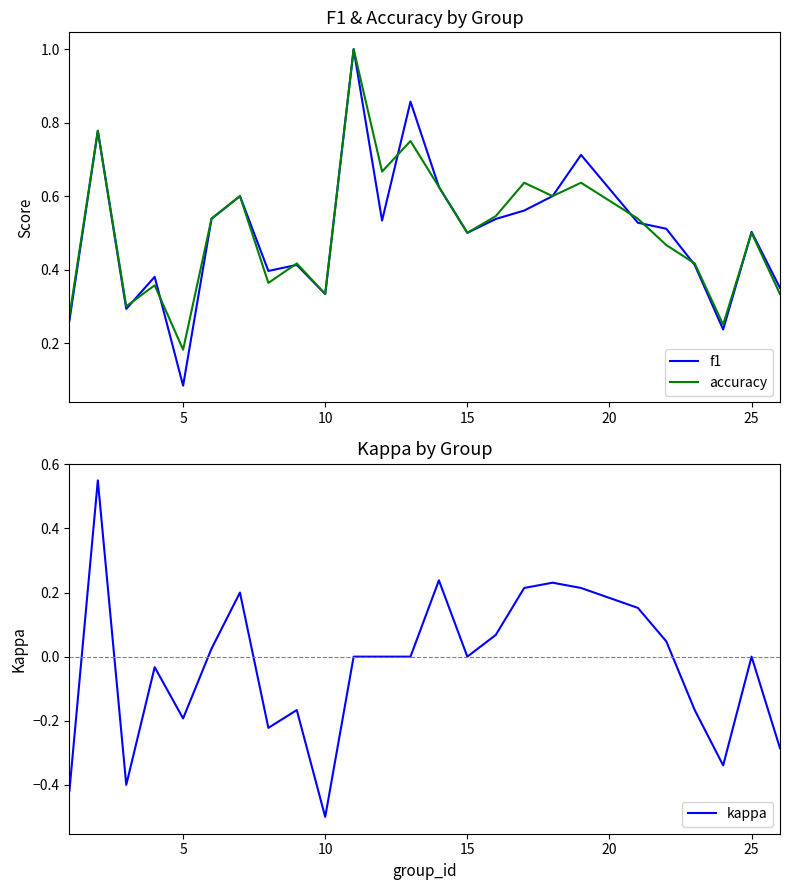

What is the highest value of the accuracy series?

1.0